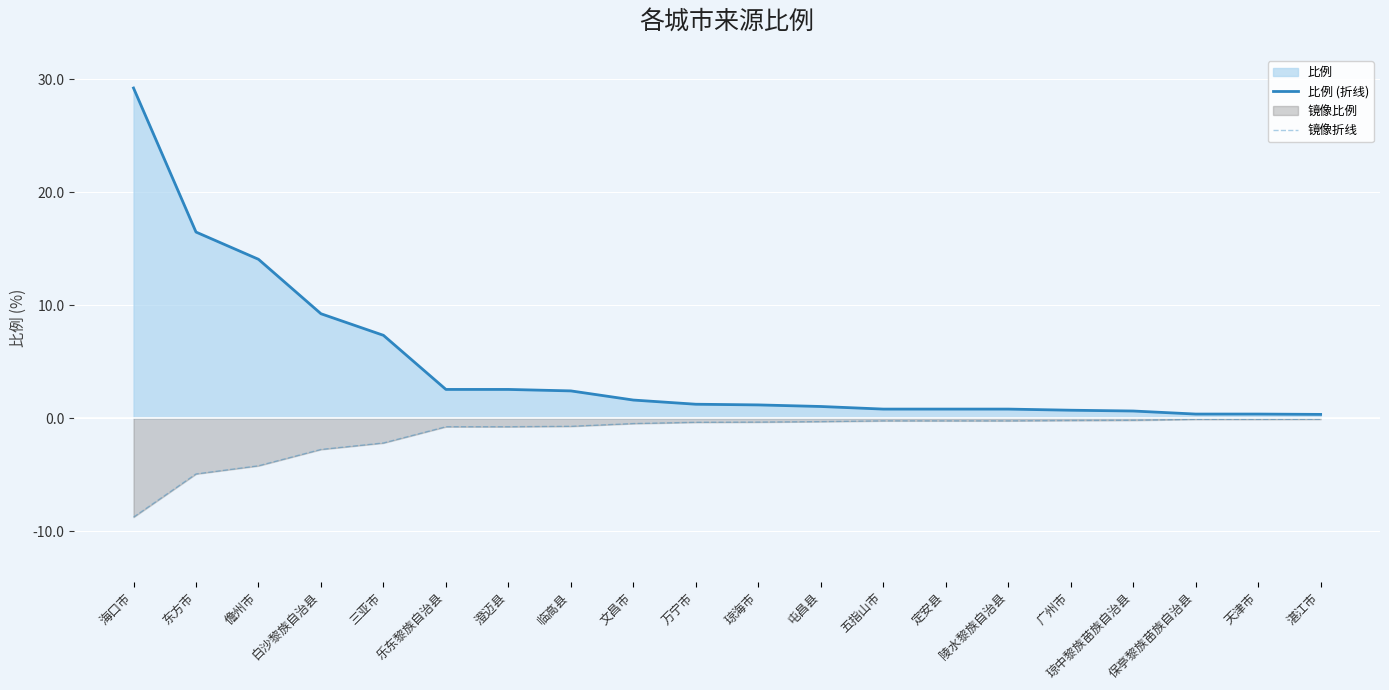

How many data points in 比例 (折线) are above 1?

12